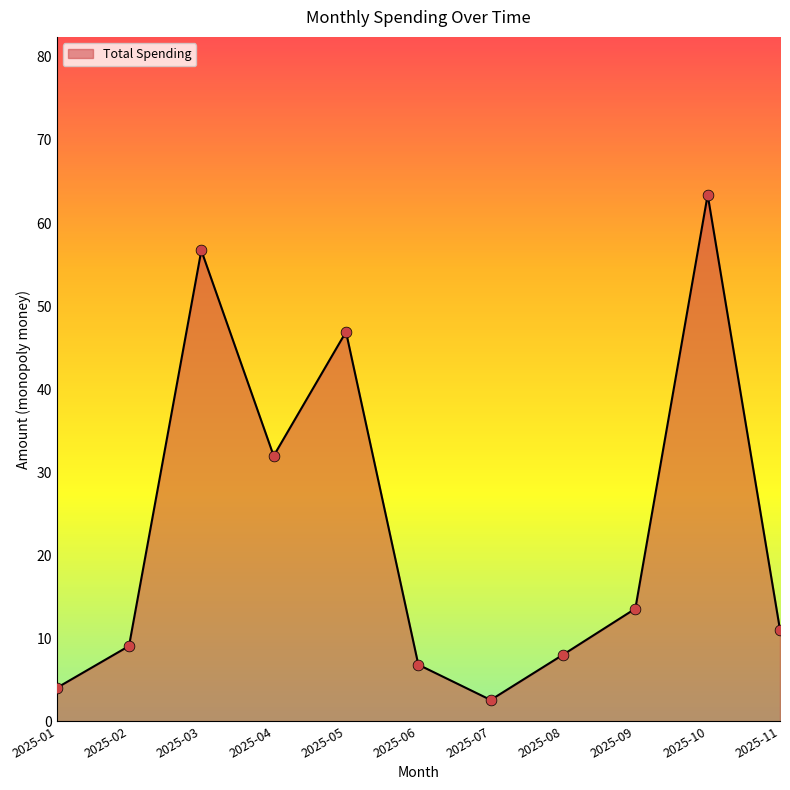

What is the change in value from 2025-05 to 2025-07?

-44.3